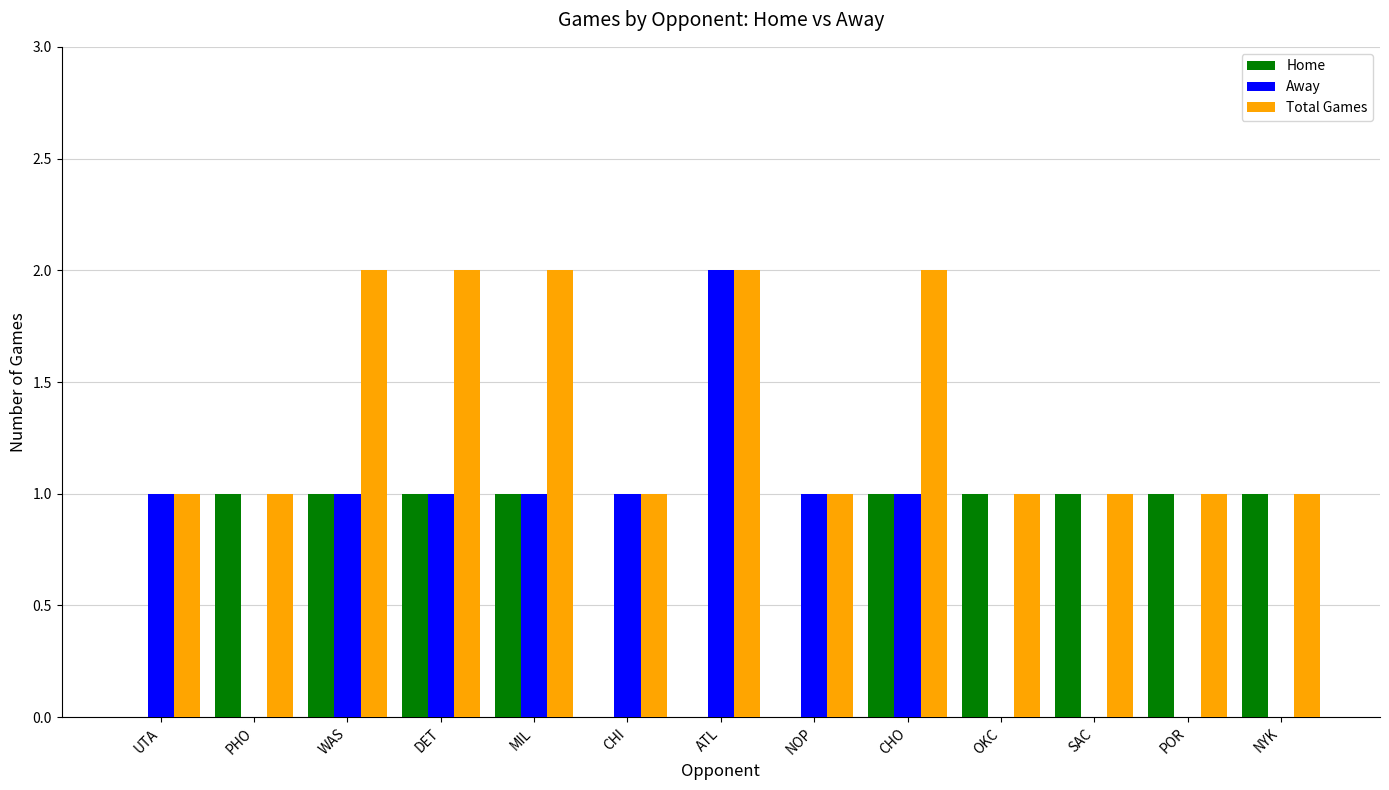

Is the value of Away at ATL greater than the value of Home at ATL?

Yes